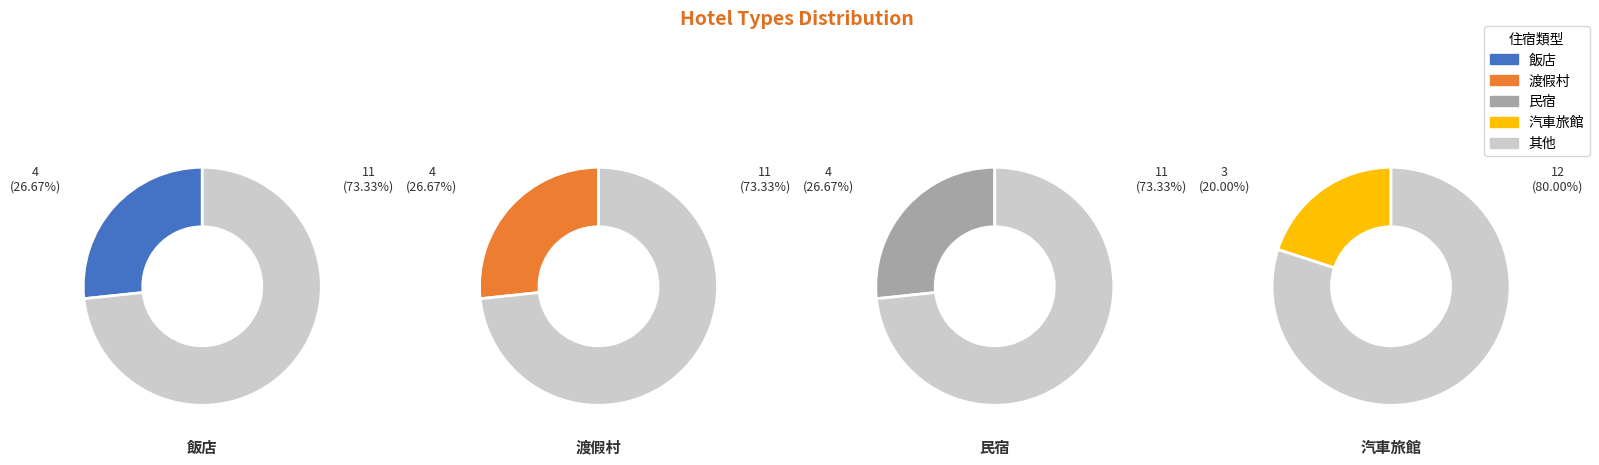

Does 民宿 account for over 50% of the chart?

No